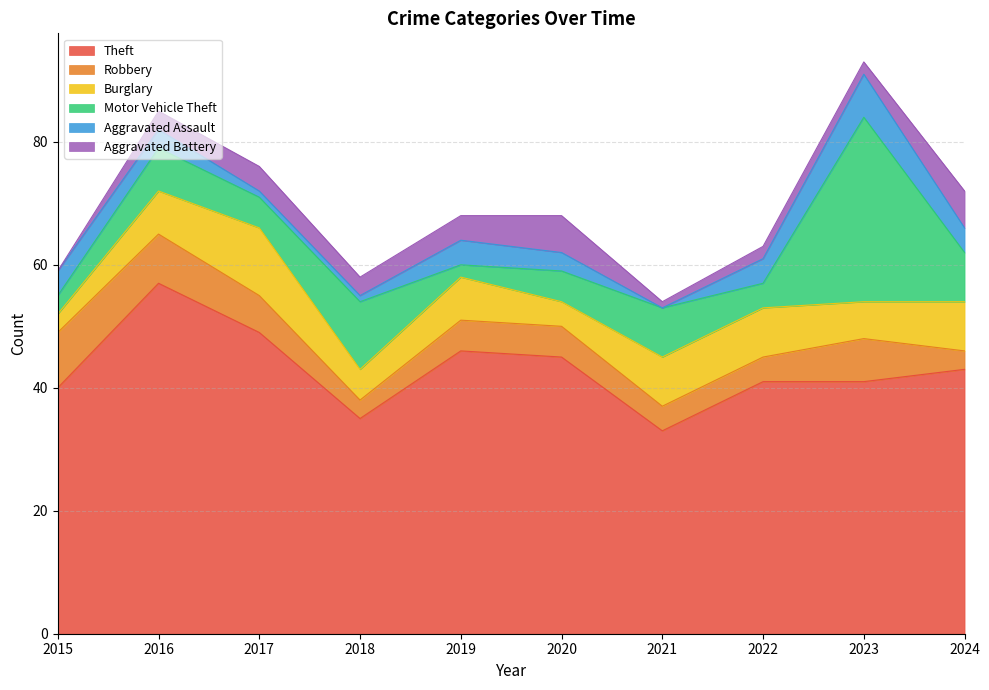

True or false: Theft and Aggravated Assault intersect in this chart.

False